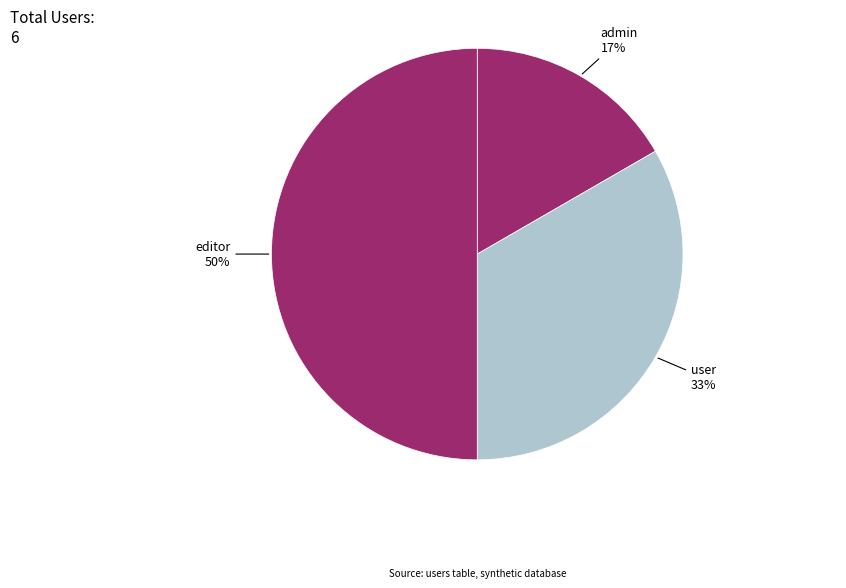

True or false: user accounts for 33% of the total.

True